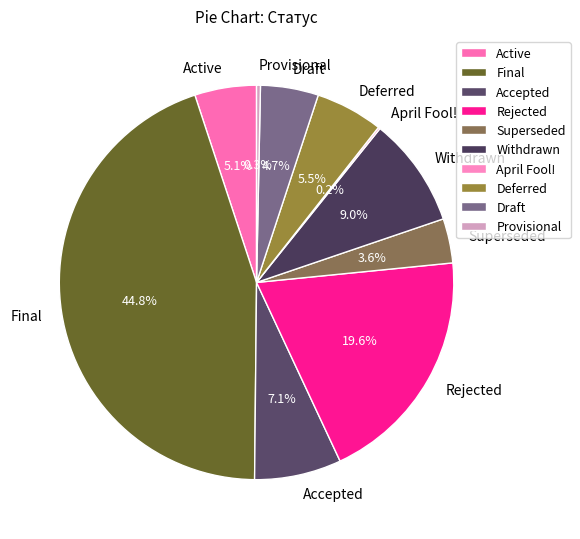

What is the ratio of the value at Deferred to the value at Accepted?

0.8